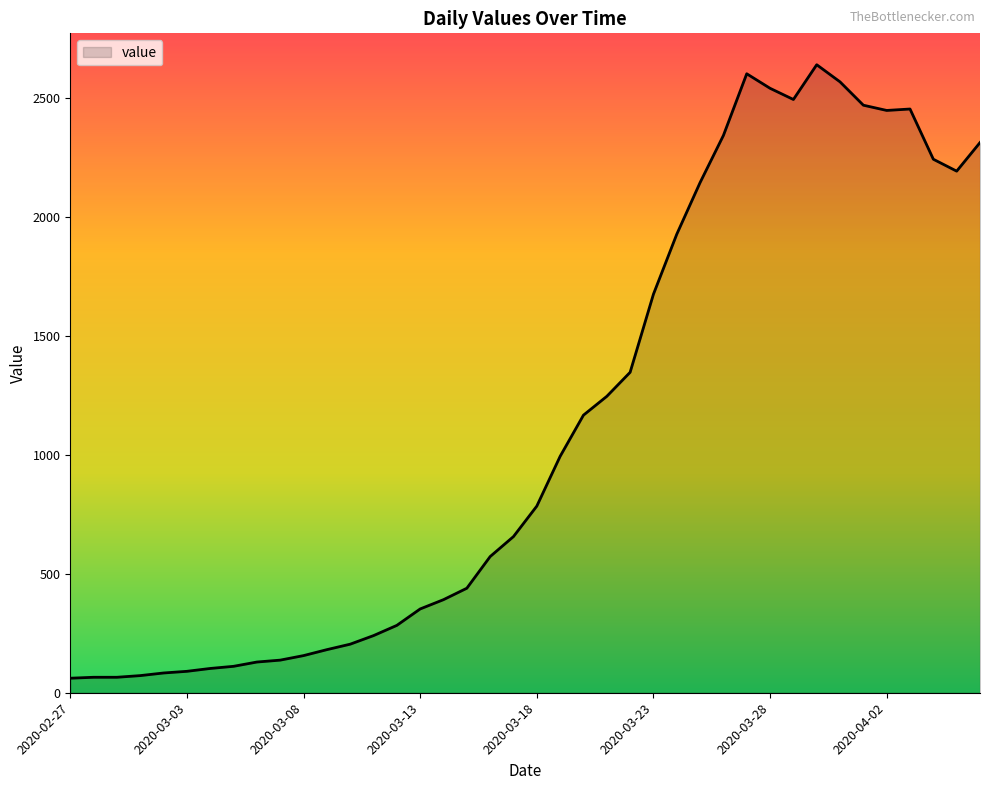

How many categories are shown in the chart?

40